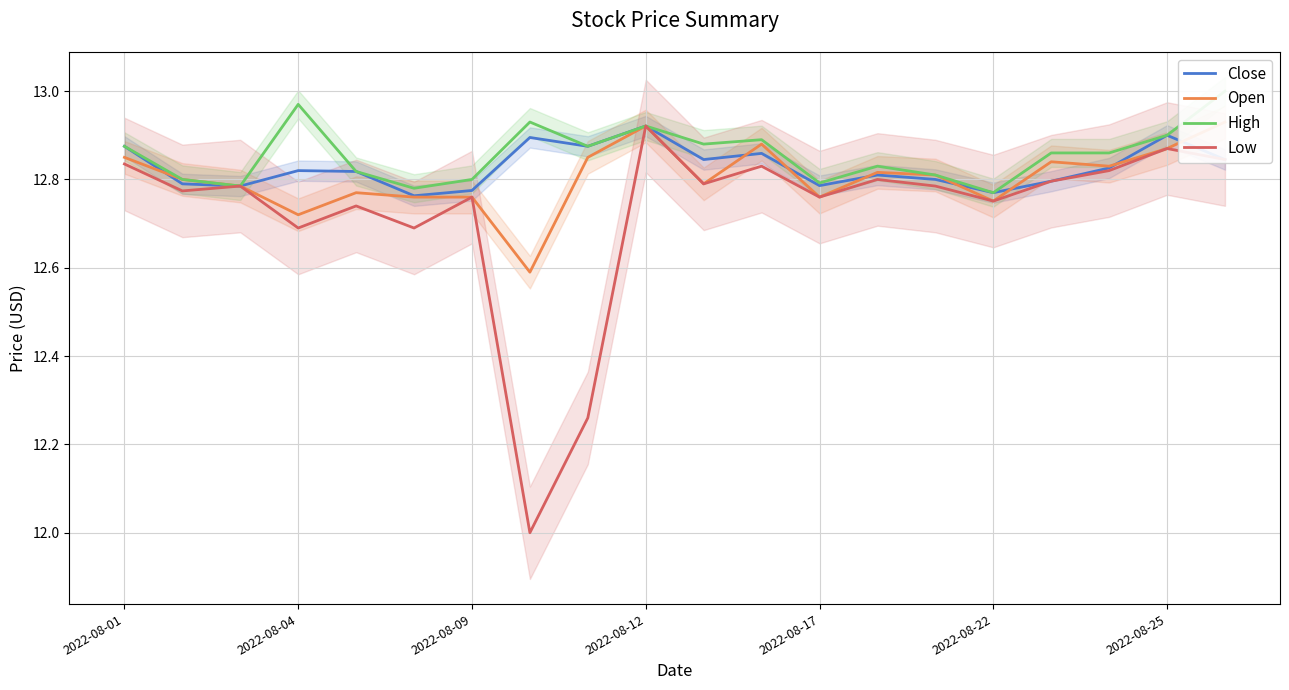

Which series has the largest total across all categories?

High